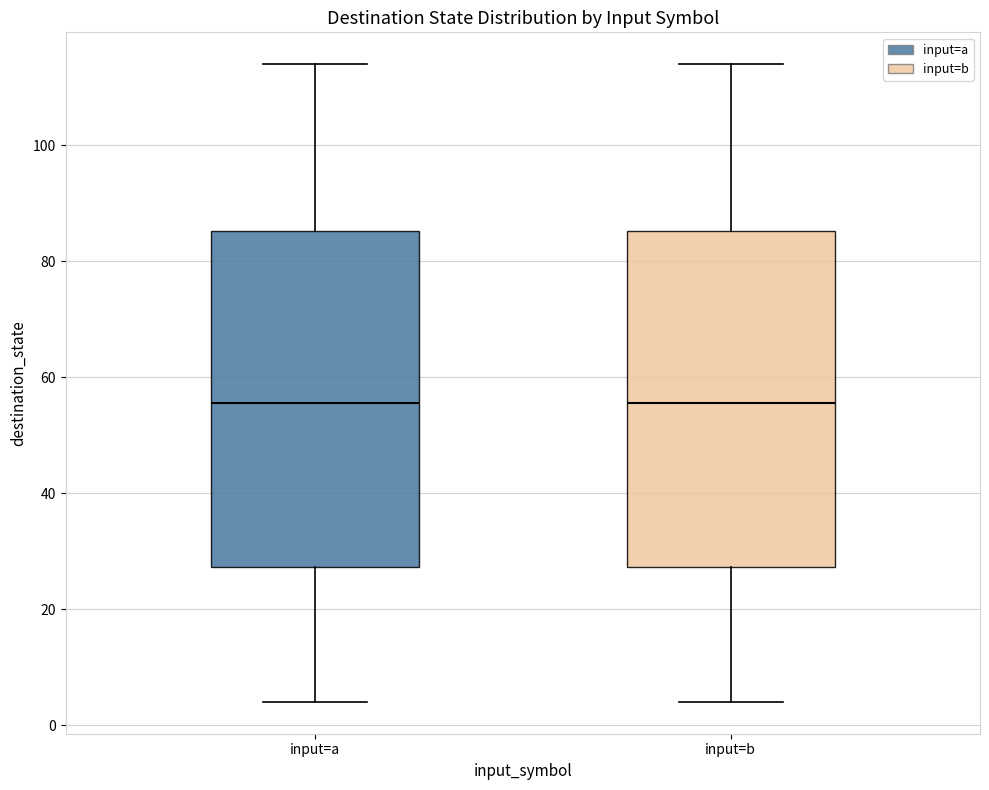

Reading left to right, transcribe this box plot: for each box, give where its median line is, the range the box spans, and where its two whiskers end, as read against the y-axis. The values are not printed on the chart, so give them approximately, as read against the axis.

input=a: median 56, box 28 to 86, whiskers 4 to 114
input=b: median 56, box 28 to 86, whiskers 4 to 114